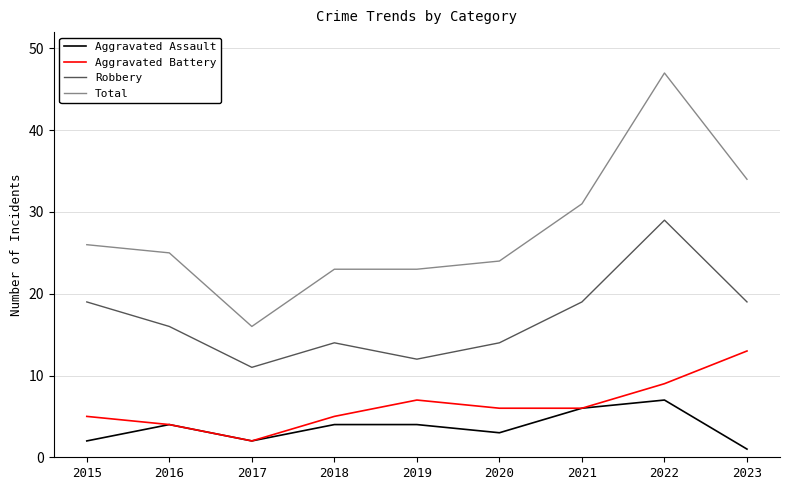

Reading right to left, transcribe all the data shown in this chart.

Aggravated Assault: 1	7	6	3	4	4	2	4	2
Aggravated Battery: 13	9	6	6	7	5	2	4	5
Robbery: 19	29	19	14	12	14	11	16	19
Total: 34	47	31	24	23	23	16	25	26